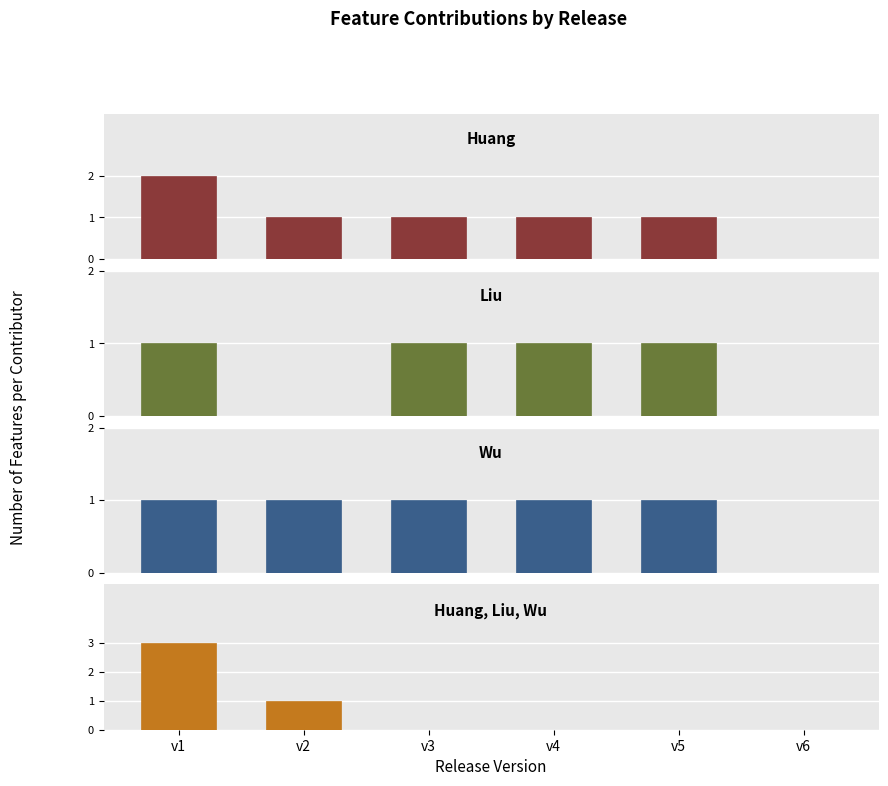

What is the total value across all series at v1?

7